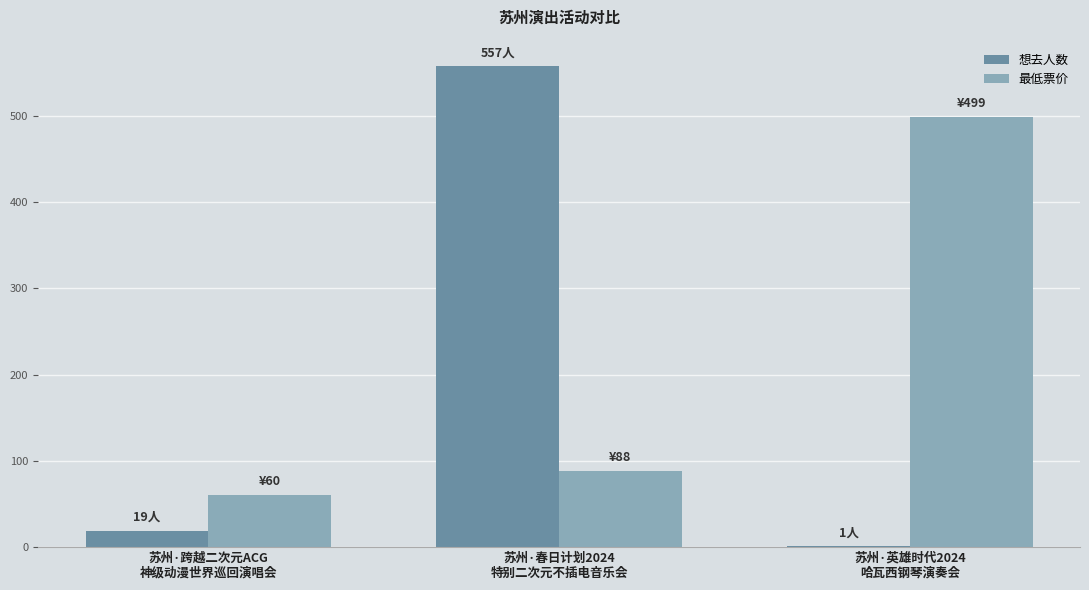

What is the maximum value shown in the chart?

557